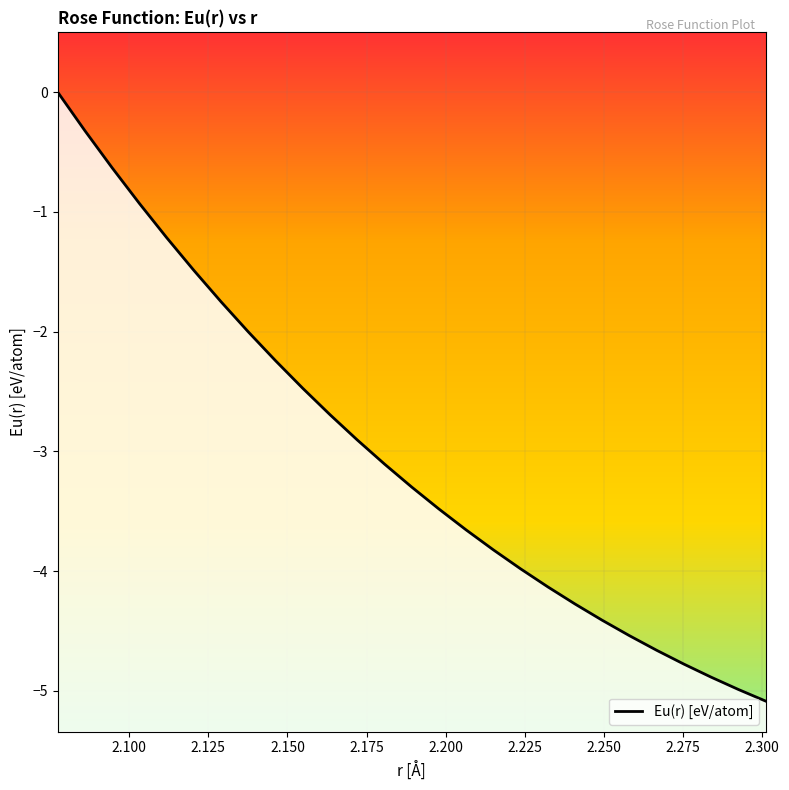

Which has a higher value, 2.2666667209498716 or 2.094644741225025?

2.094644741225025